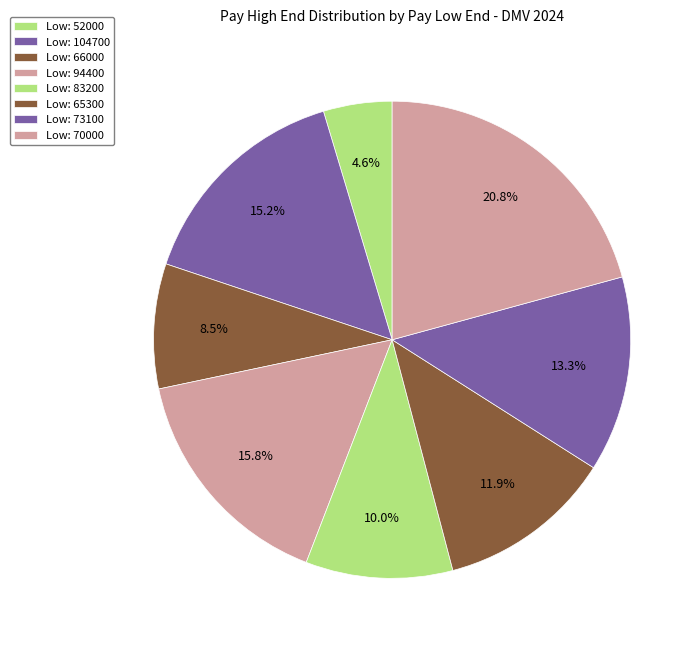

Count the number of slices in the pie.

8